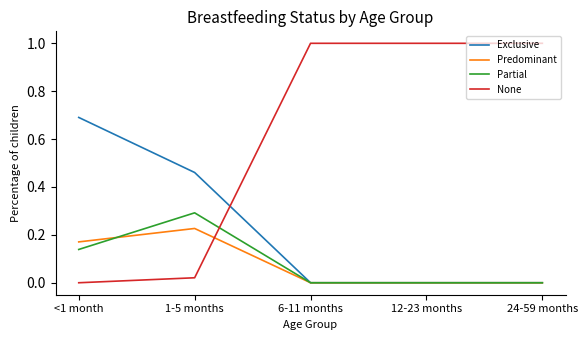

The Predominant series shows 0.1 at 6-11 months. True or false?

False